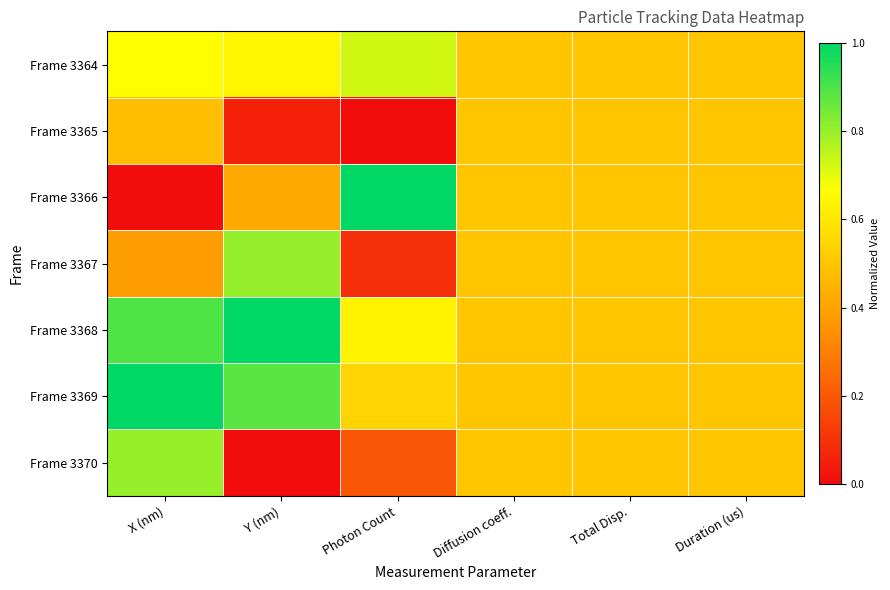

What is the total value across all series at Duration (us)?

3.5